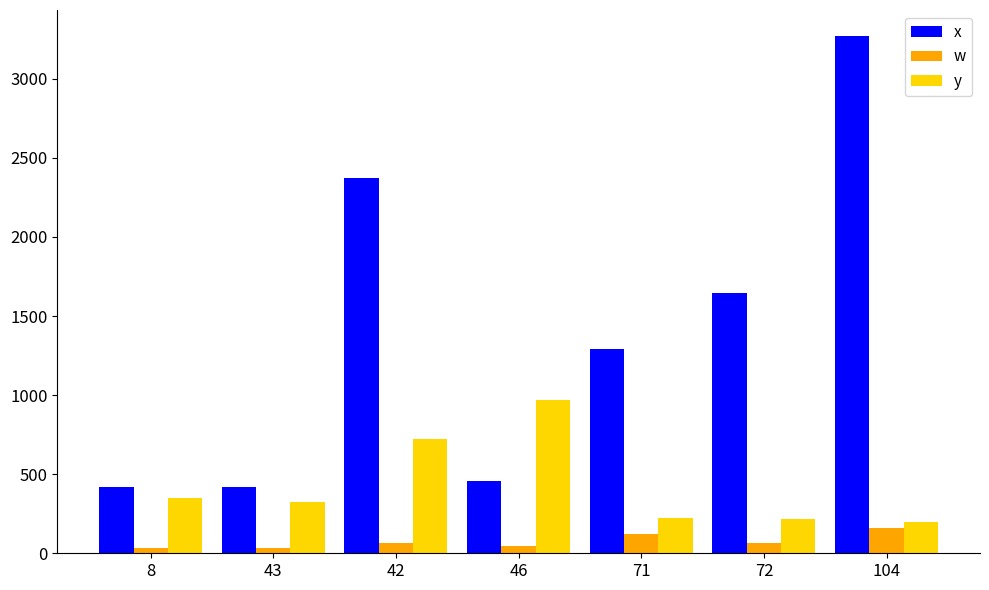

Where is y nearest to the value 585?

42